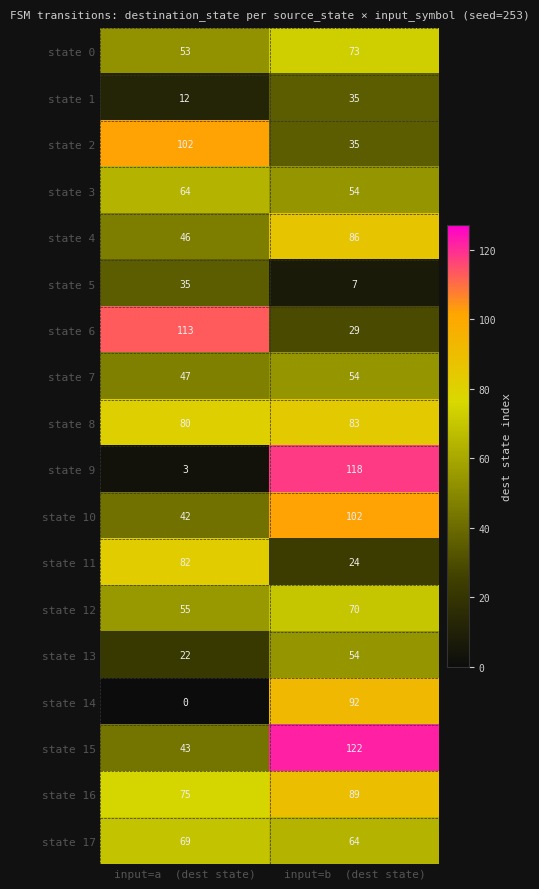

What is the total value across all series at input=a  (dest state)?

943